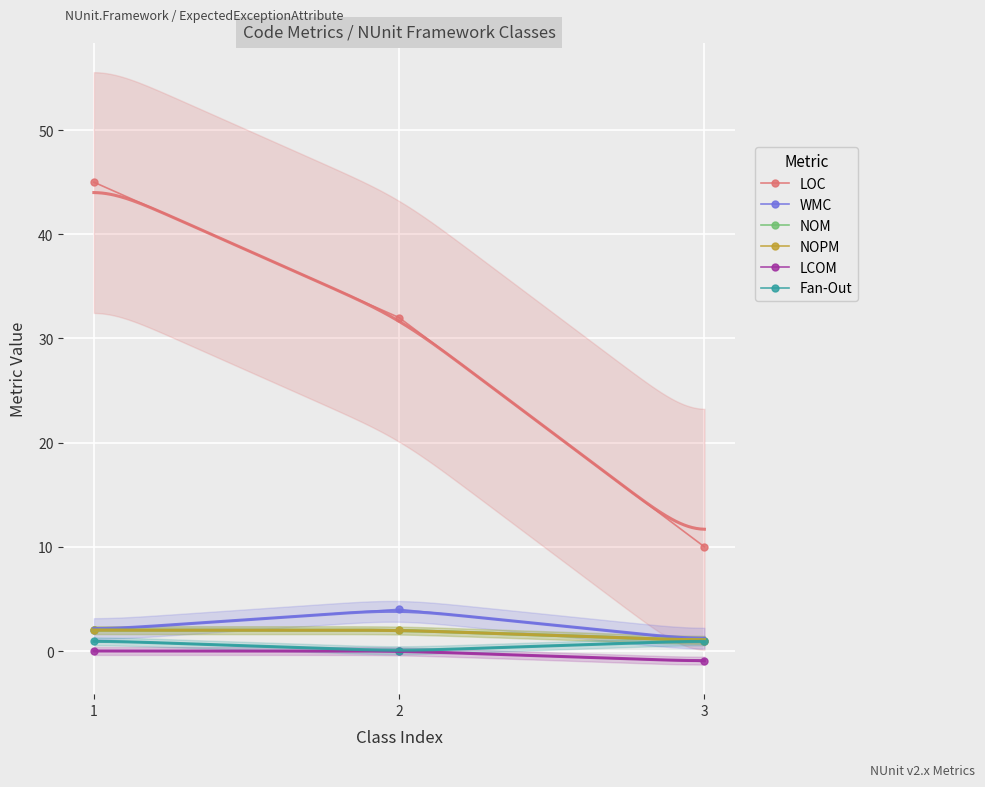

Count the number of data series in this chart.

6